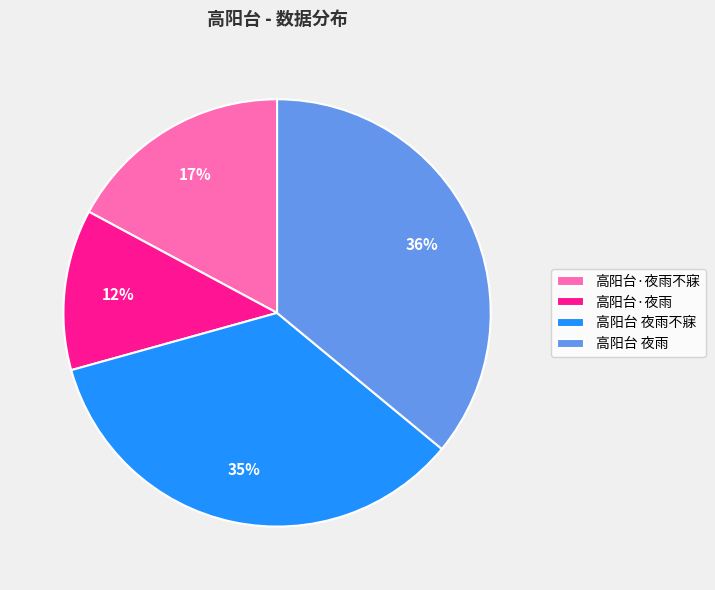

Rank the categories by value from lowest to highest.

高阳台·夜雨, 高阳台·夜雨不寐, 高阳台 夜雨不寐, 高阳台 夜雨